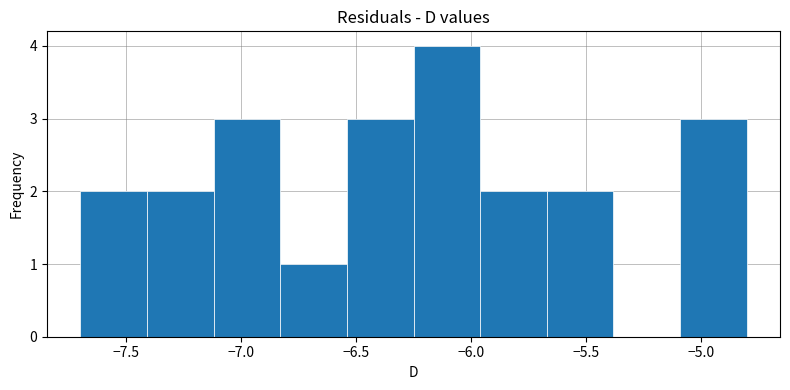

Reading left to right, list every bar in this chart as the range it spans on the x-axis followed by its height. Neither the bar edges nor the heights are printed on the chart, so give them approximately, as read against the axes.

-7.70 to -7.41: 2
-7.41 to -7.12: 2
-7.12 to -6.83: 3
-6.83 to -6.54: 1
-6.54 to -6.25: 3
-6.25 to -5.96: 4
-5.96 to -5.67: 2
-5.67 to -5.38: 2
-5.38 to -5.09: 0
-5.09 to -4.80: 3